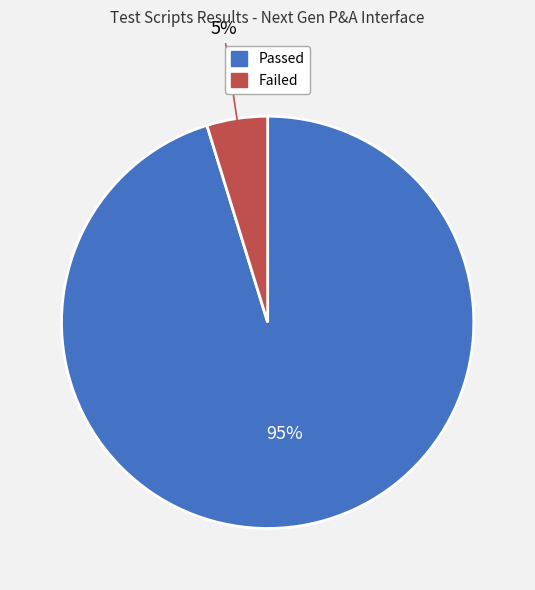

To the nearest percent, what is the difference between the Failed and Passed slice percentages?

90%